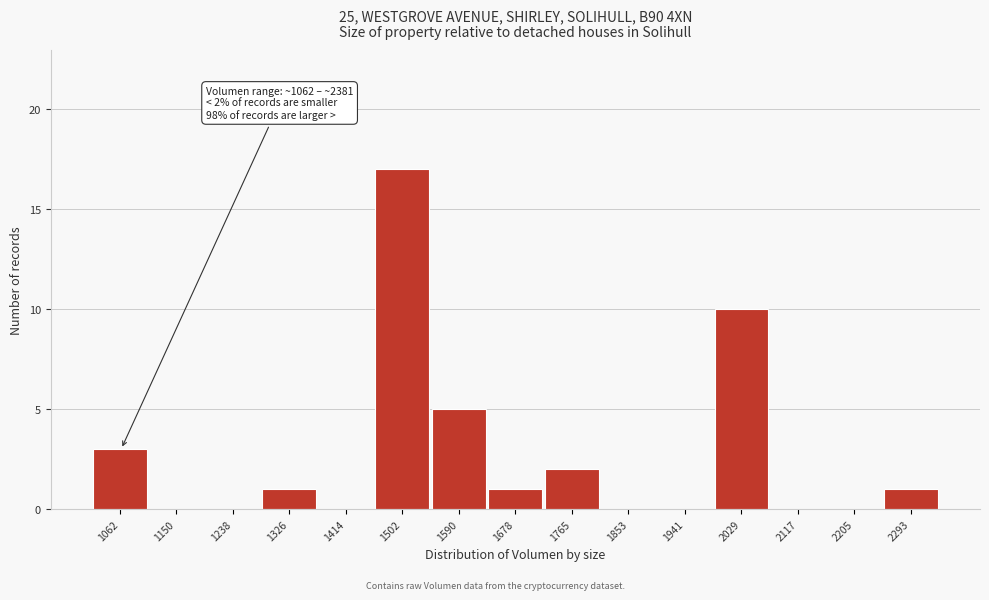

Reading left to right, what are all the values shown in this chart?

1062=3	1150=0	1238=0	1326=1	1414=0	1502=17	1590=5	1678=1	1765=2	1853=0	1941=0	2029=10	2117=0	2205=0	2293=1